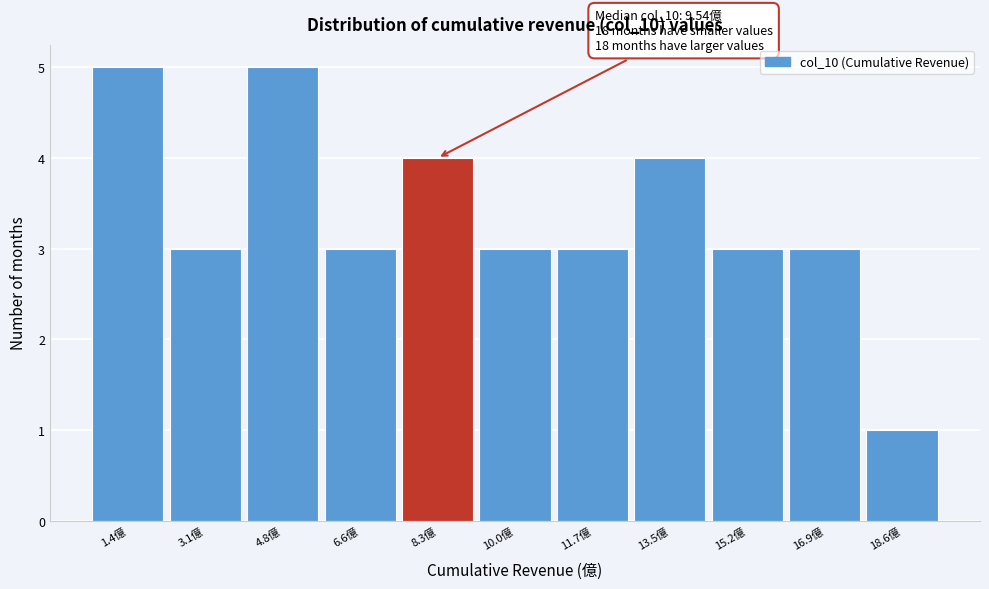

Reading left to right, what are all the values shown in this chart?

5	3	5	3	4	3	3	4	3	3	1